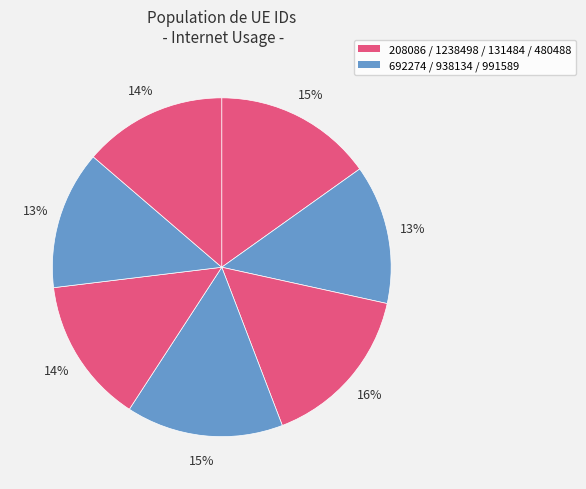

Does any single category account for the majority?

No